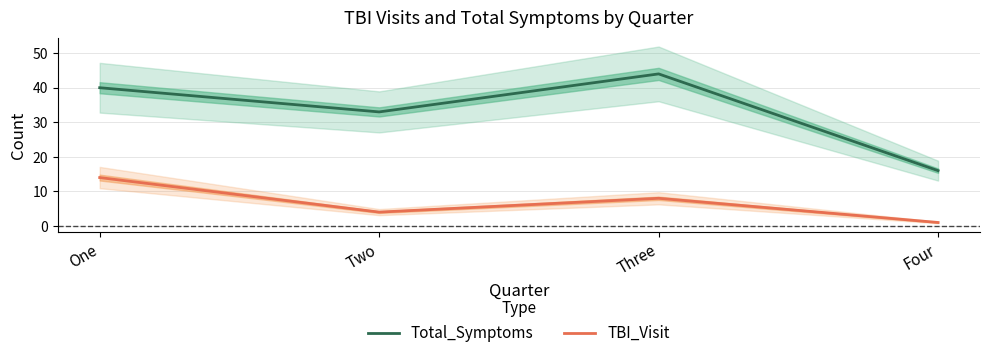

Which category has the lowest value in the Total_Symptoms series?

Four